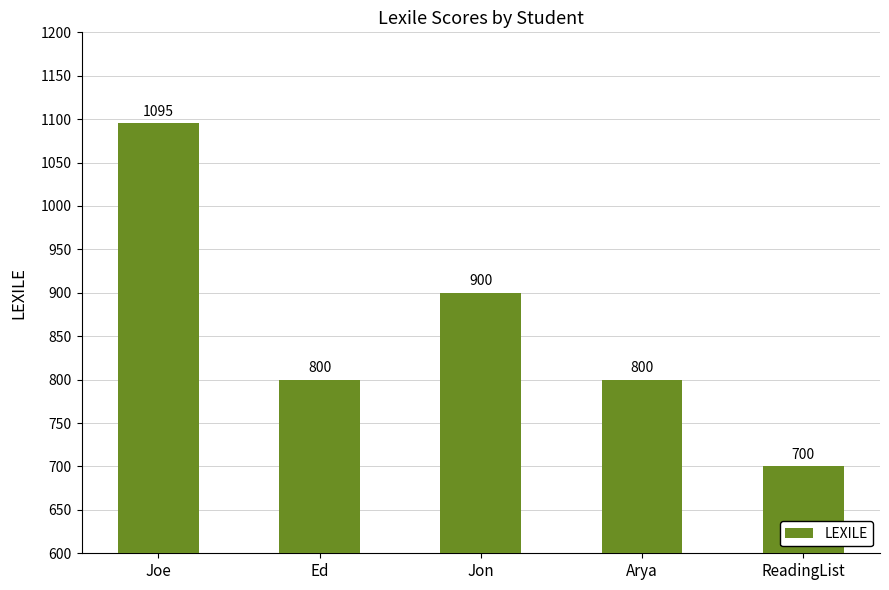

What position from the left is Ed?

2